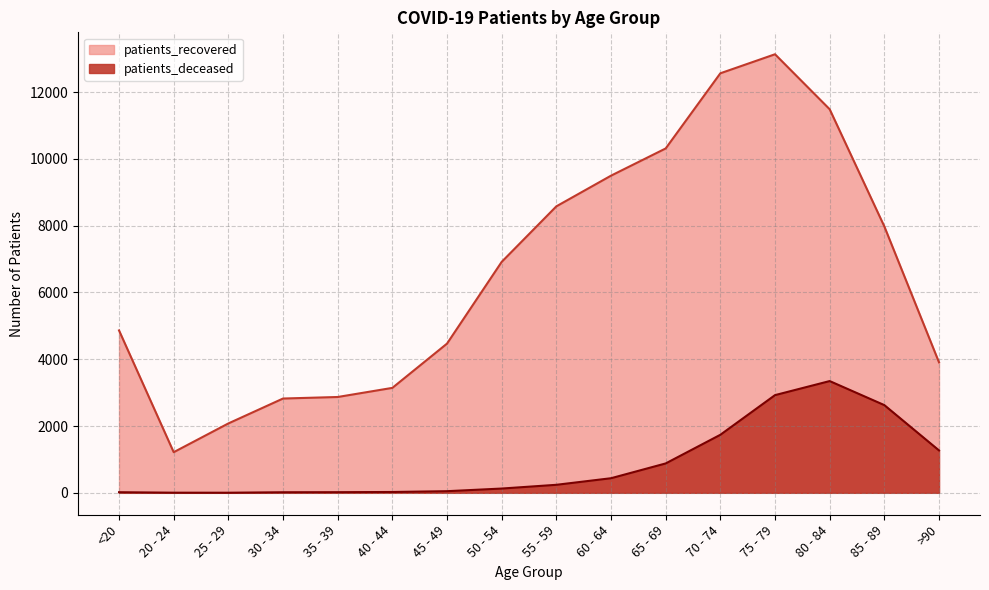

Reading left to right, what are all the values shown in this chart?

patients_deceased: 18	4	3	17	19	25	49	128	240	437	880	1738	2926	3347	2627	1270
patients_recovered: 4864	1217	2078	2824	2870	3143	4469	6917	8580	9499	10314	12565	13135	11488	7978	3908